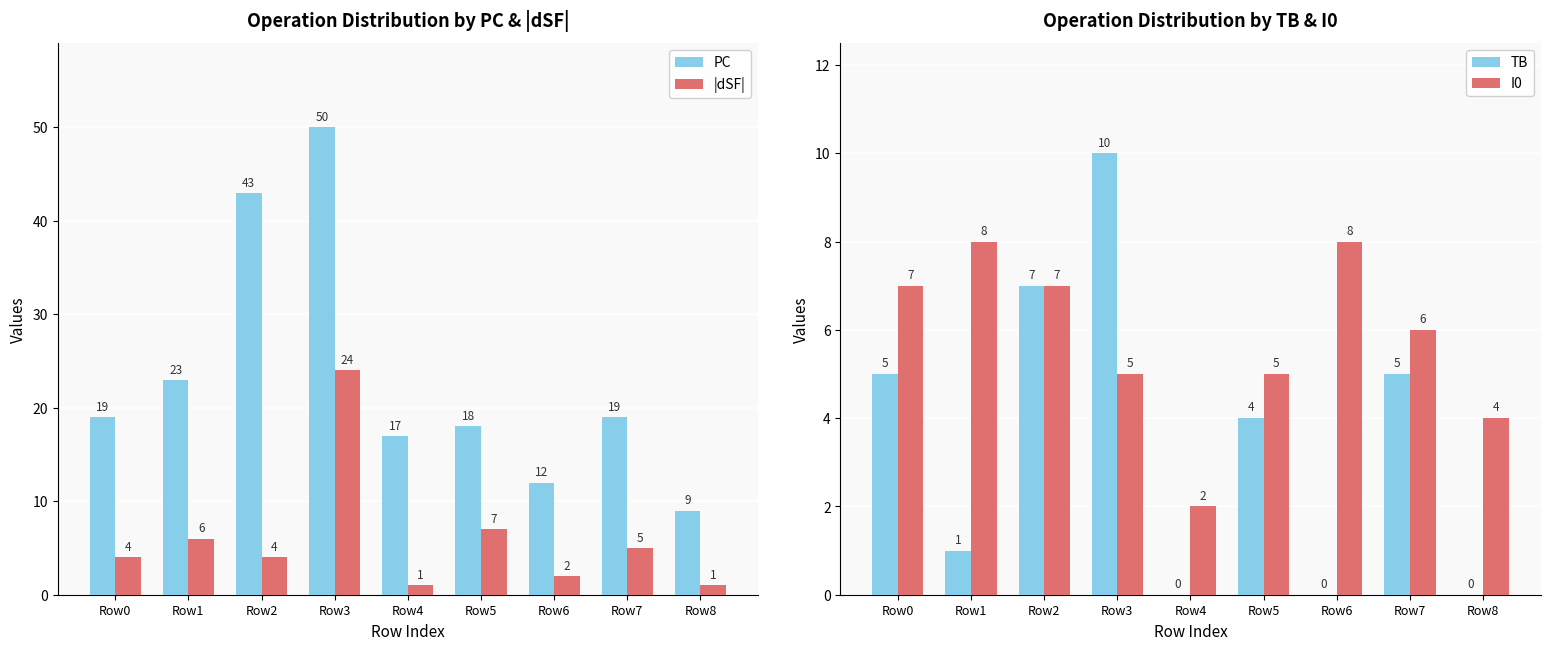

What is the difference between the highest and lowest values at Row1?

22